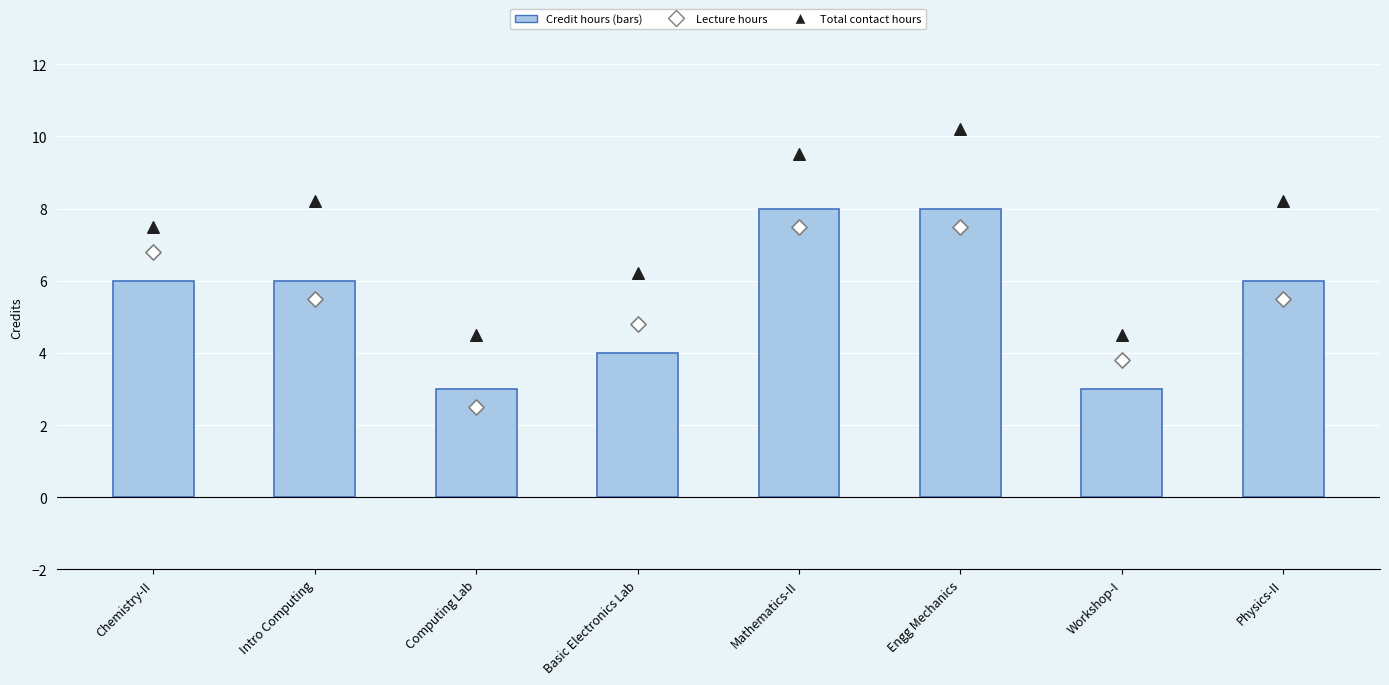

Which series reaches the maximum Y coordinate?

First-generation immigrant students